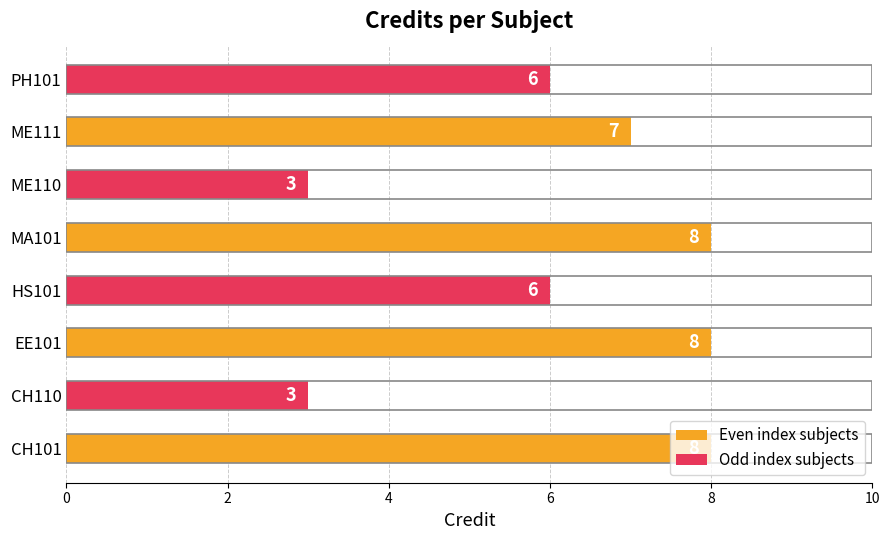

What is the difference between the maximum and minimum values?

5